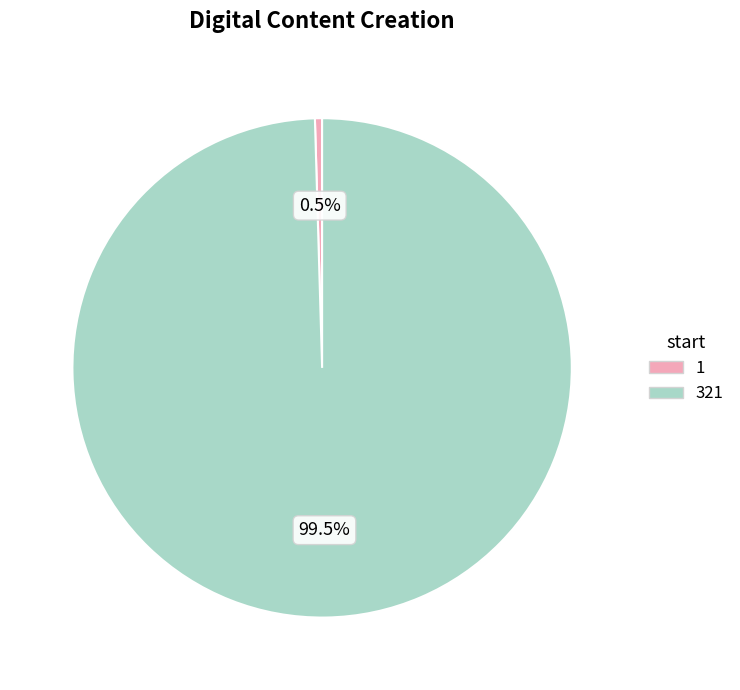

Rank the categories by value from highest to lowest.

321, 1